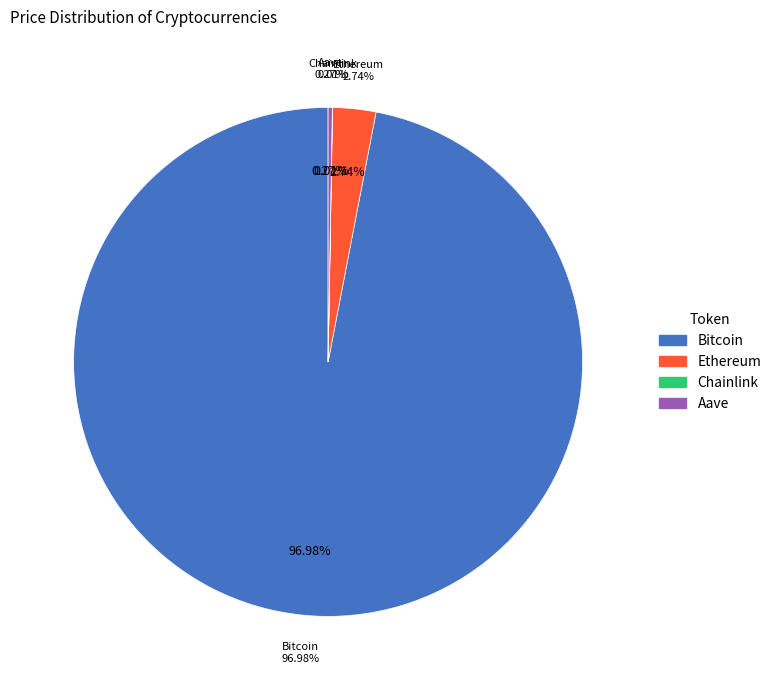

Combined, what portion of the pie is Ethereum and Aave?

3.0%